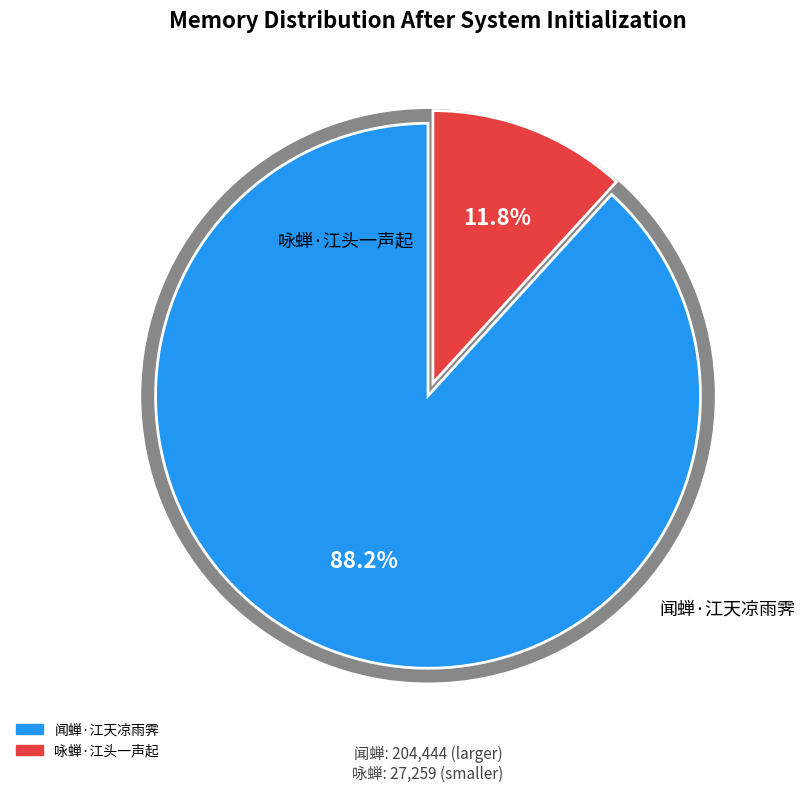

Is there a majority slice in this chart?

Yes